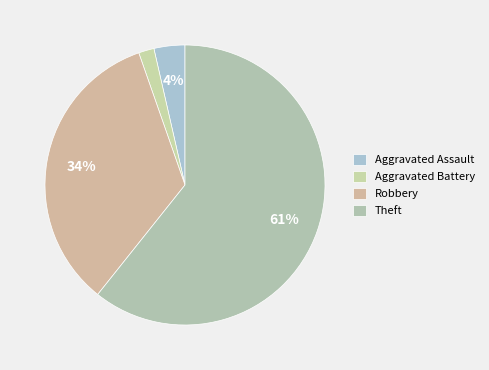

To the nearest percent, what portion does Robbery represent?

34%